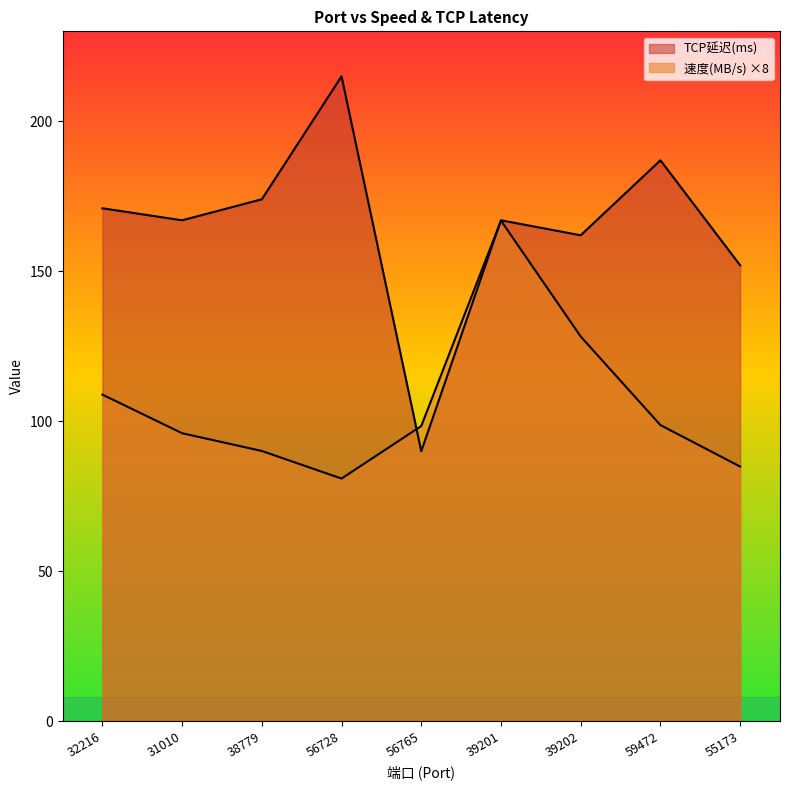

The TCP延迟(ms) series shows 295.3 at 59472. True or false?

False